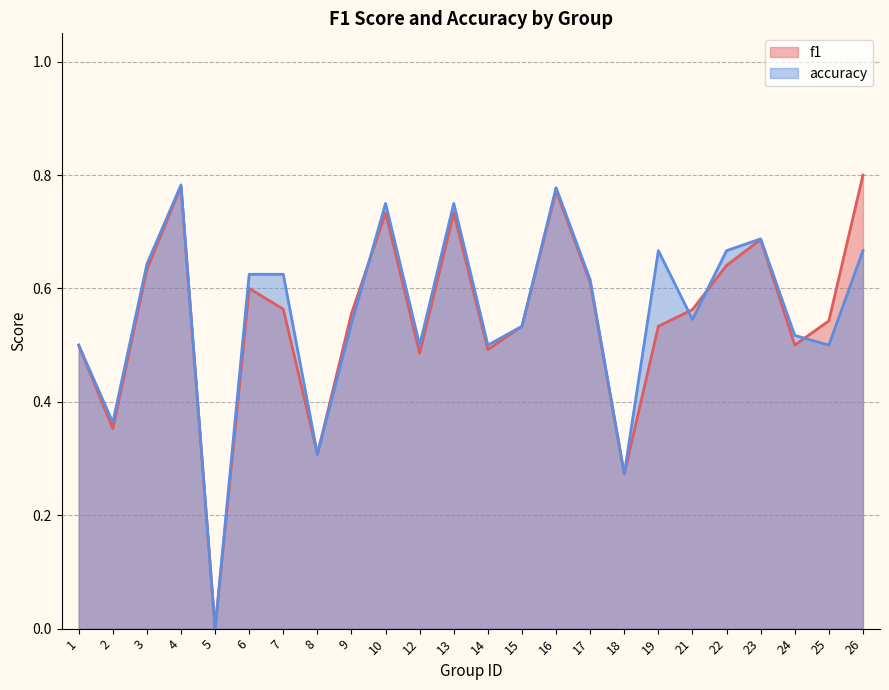

Is it true that f1 equals 0.6 at 17?

True